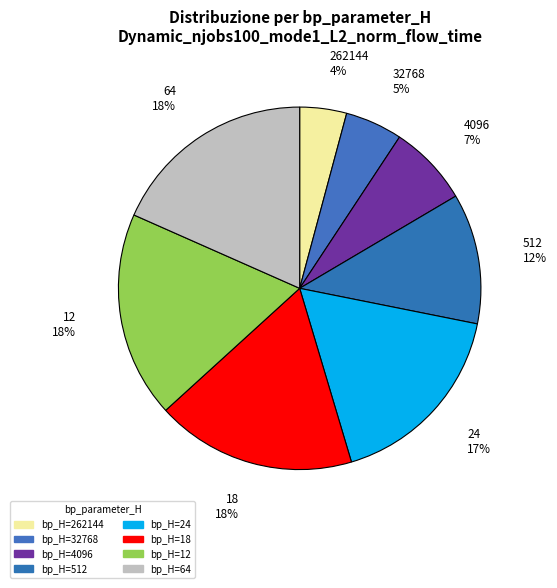

To the nearest percent, what is the difference between the largest and smallest slice percentages?

14%